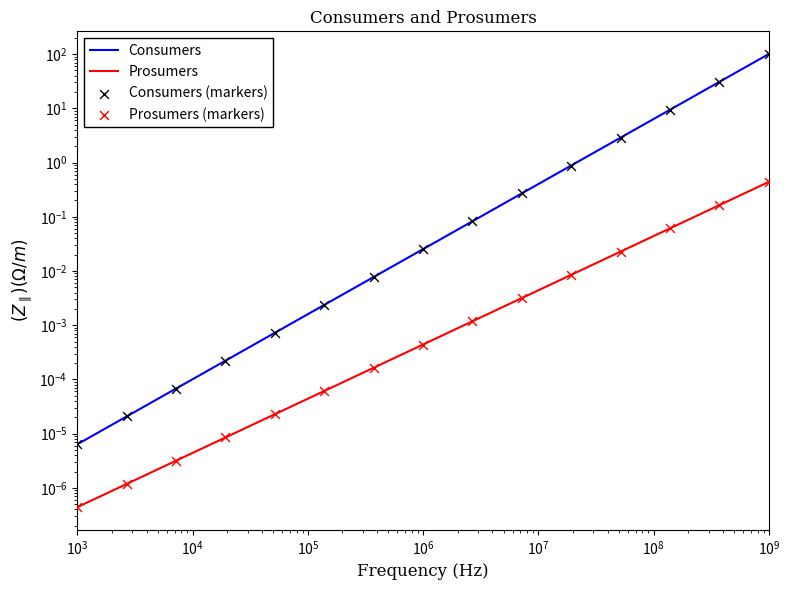

What are all the series names shown in the legend?

Consumers, Prosumers, Consumers (markers), Prosumers (markers)